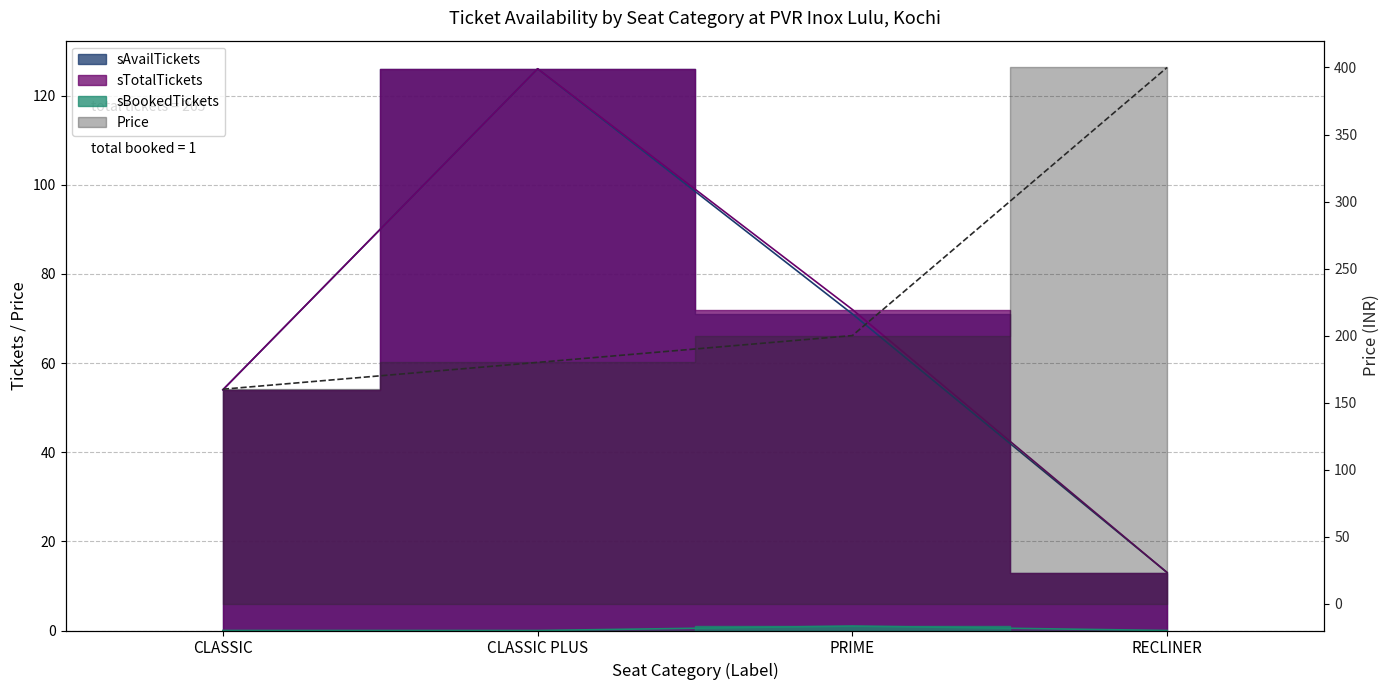

How many categories are shown in the chart?

4